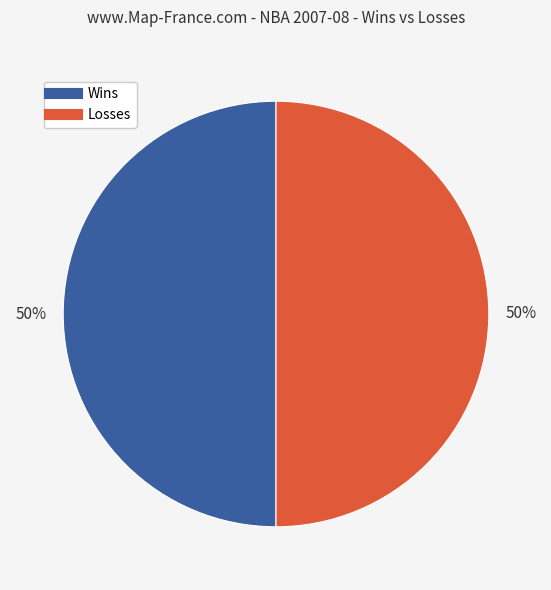

To the nearest percent, what is the average slice percentage?

50%